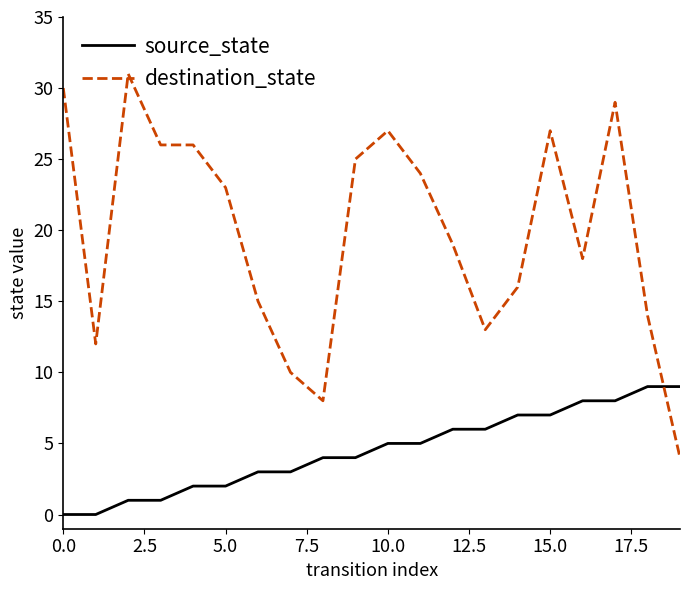

Which series ends up on top after the final intersection of destination_state and source_state?

source_state